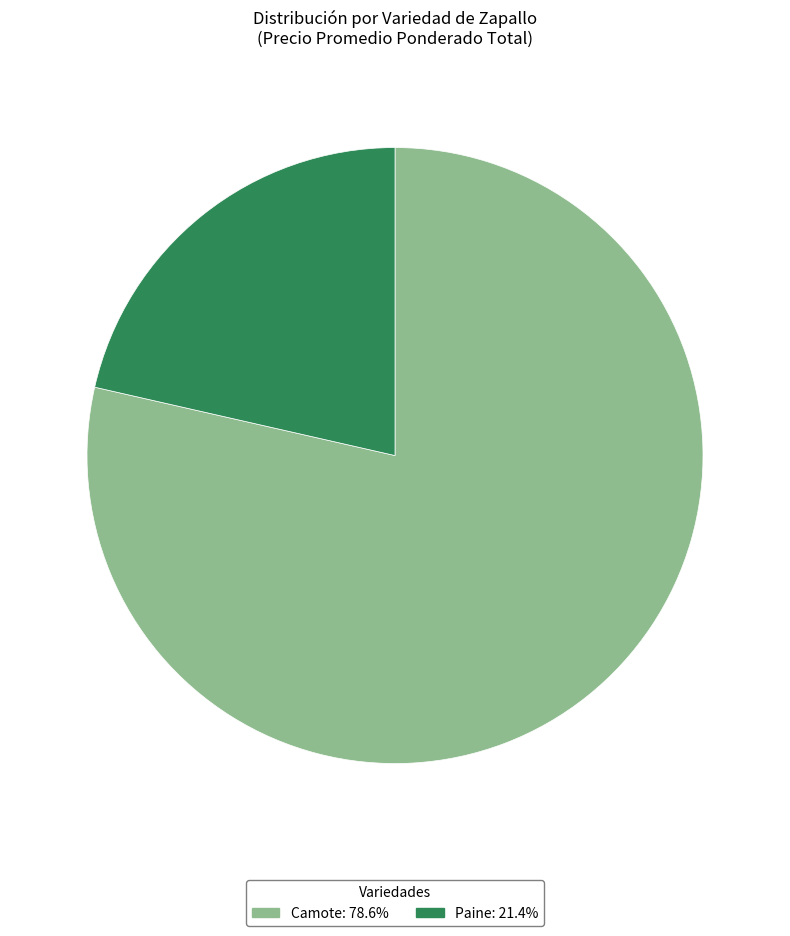

Does any single category account for the majority?

Yes